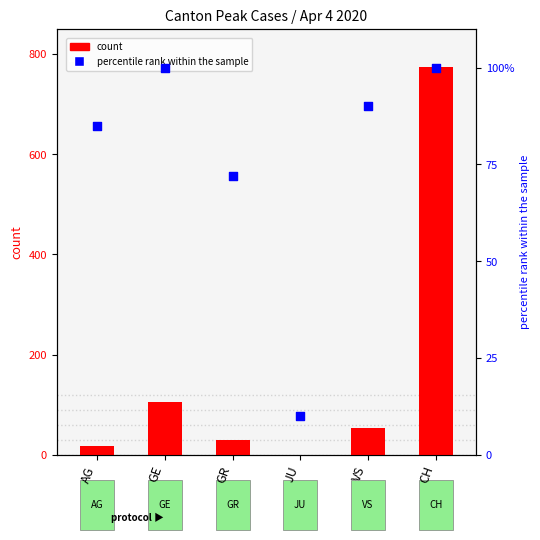

Which series reaches the minimum Y coordinate?

count